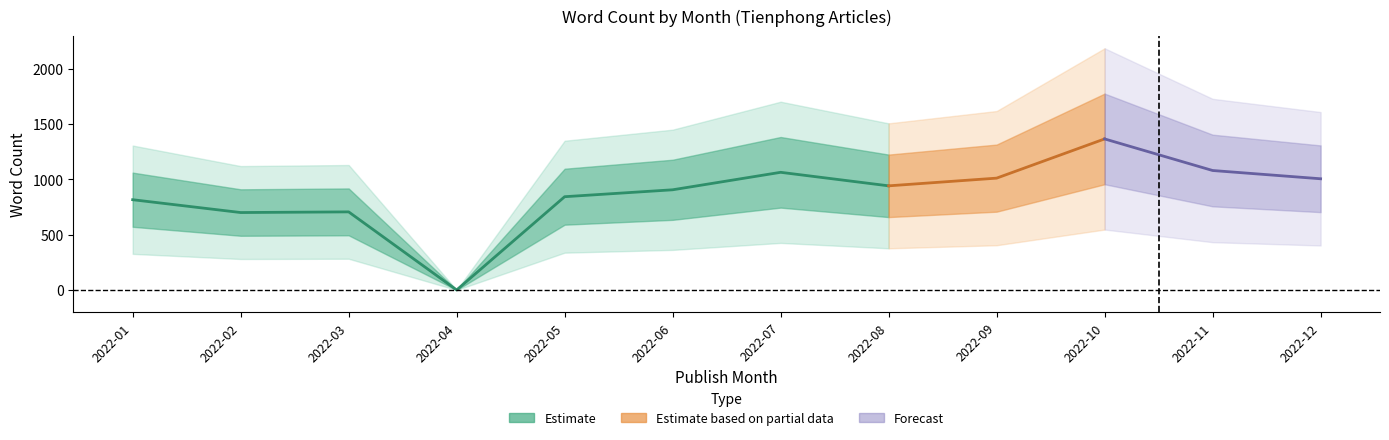

At how many categories does at least one series exceed 1332?

1